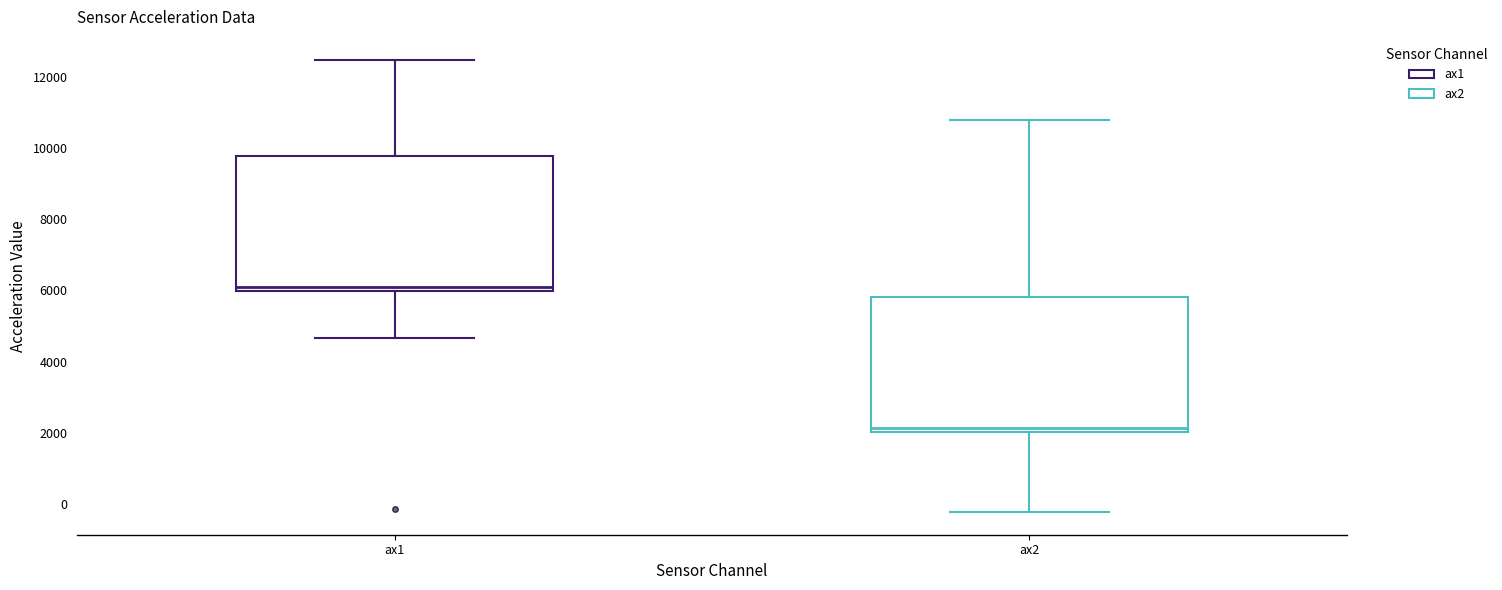

Reading left to right, transcribe this box plot: for each box, give where its median line is, the range the box spans, and where its two whiskers end, as read against the y-axis. The values are not printed on the chart, so give them approximately, as read against the axis.

ax1: median 6200, box 6000 to 9800, whiskers 4600 to 12400
ax2: median 2200, box 2000 to 5800, whiskers -200 to 10800